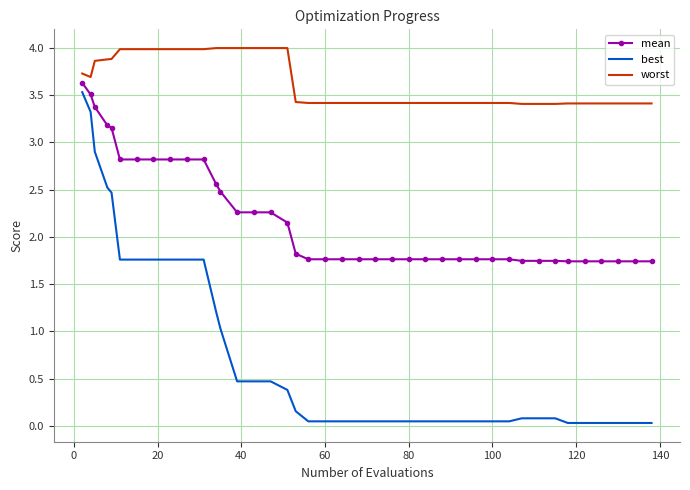

True or false: best and worst intersect in this chart.

False